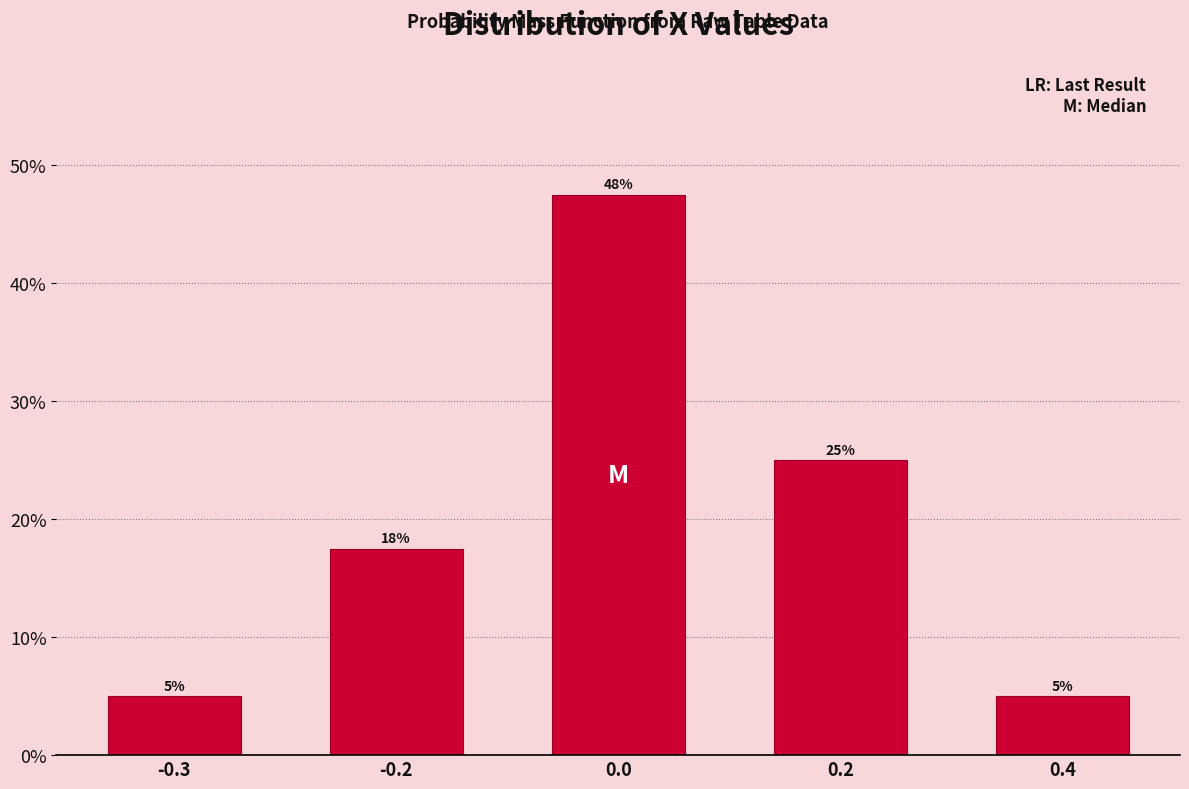

What value does the data have at 0.4?

5.0